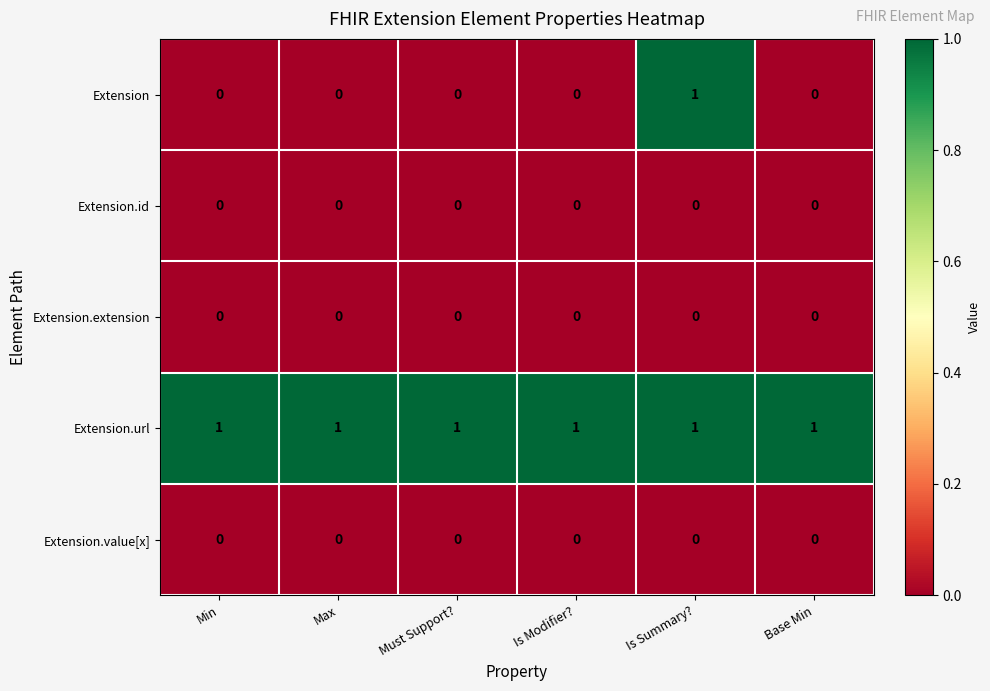

Which series has the largest total across all categories?

Extension.url